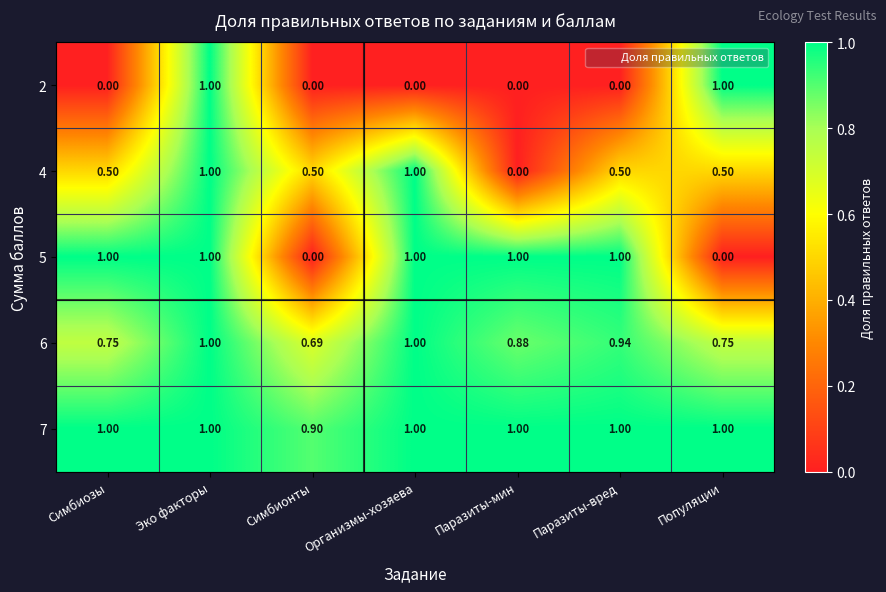

At which category is the sum across all series the highest?

Эко факторы